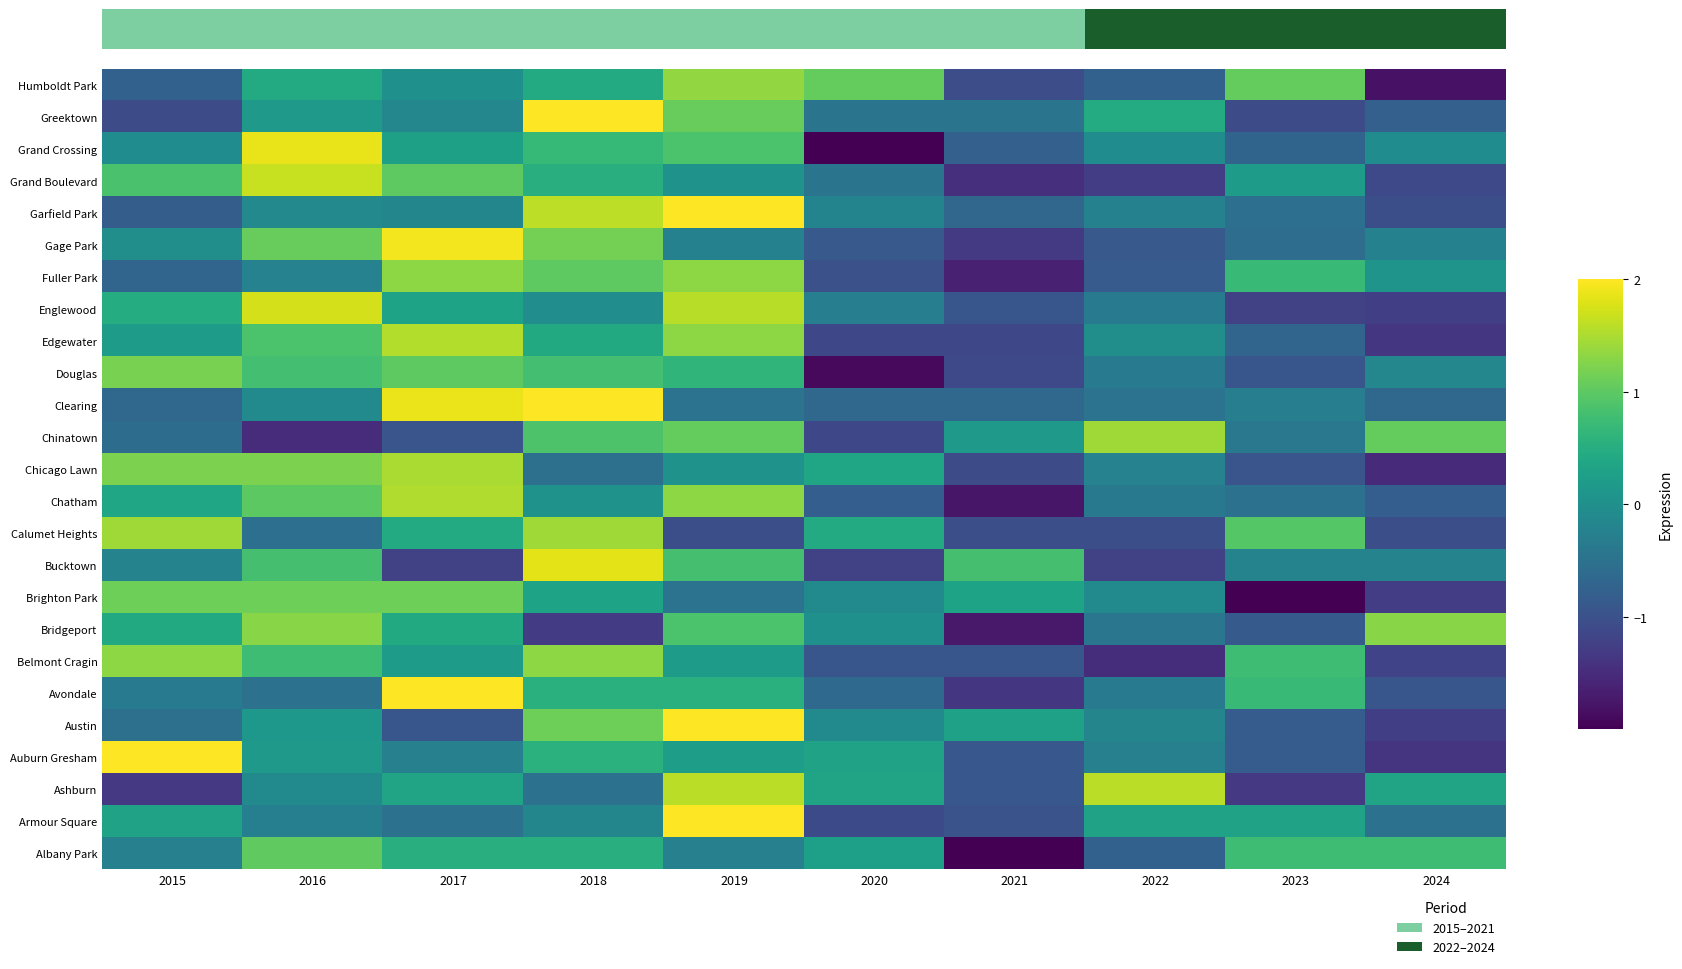

How many data points does each series have?

10